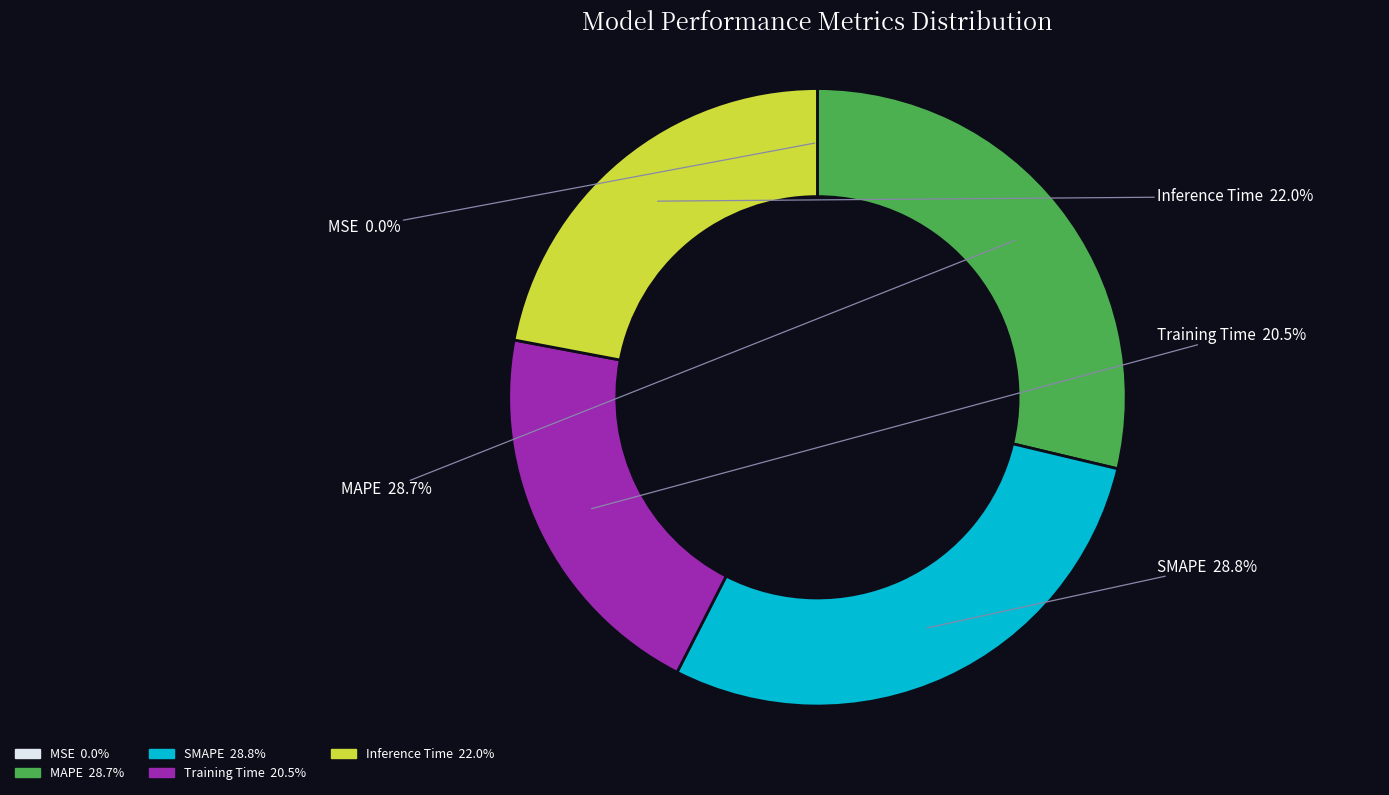

True or false: MAPE accounts for 37% of the total.

False